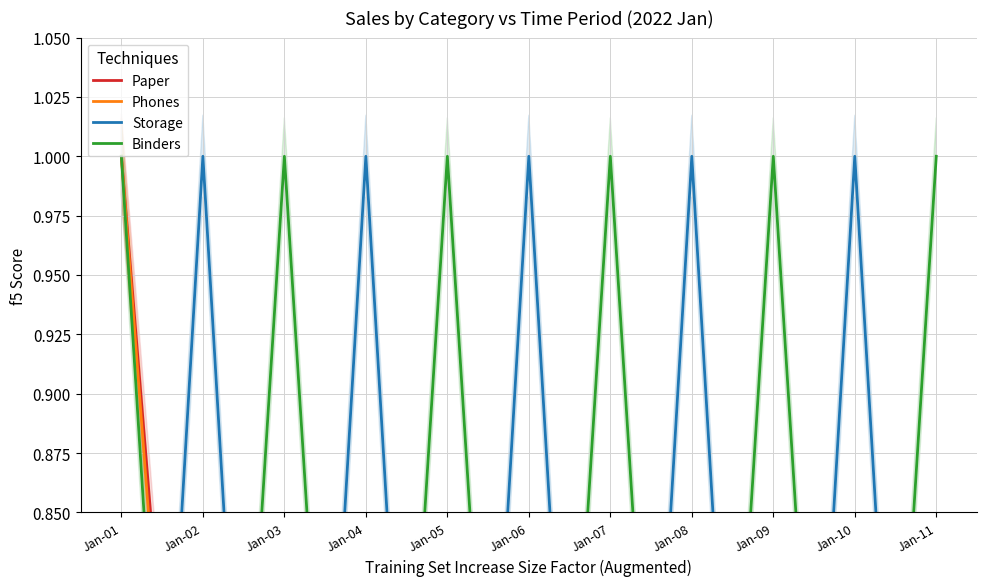

Count the number of categories in the chart.

11